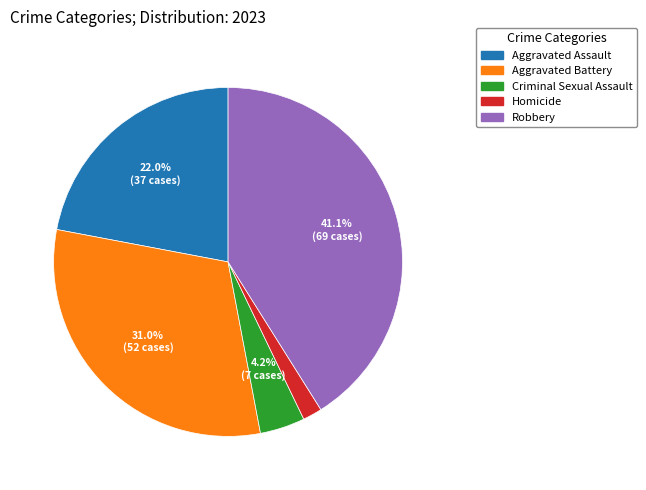

Which has a higher value, Robbery or Criminal Sexual Assault?

Robbery